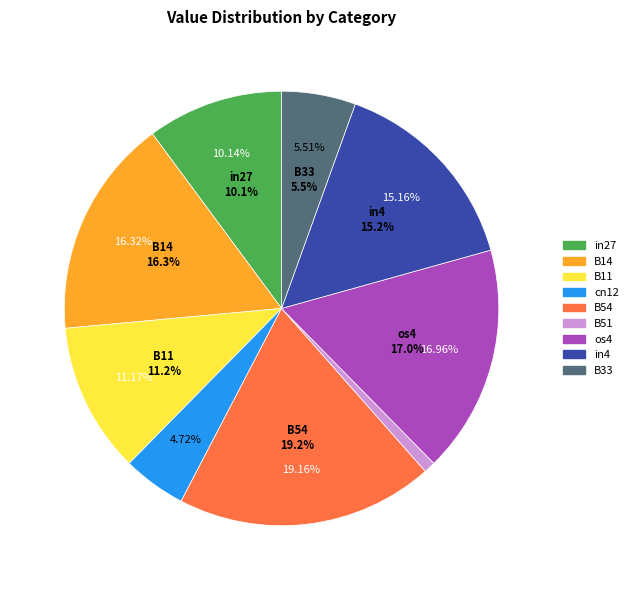

What portion of the pie excludes B54?

80.8%